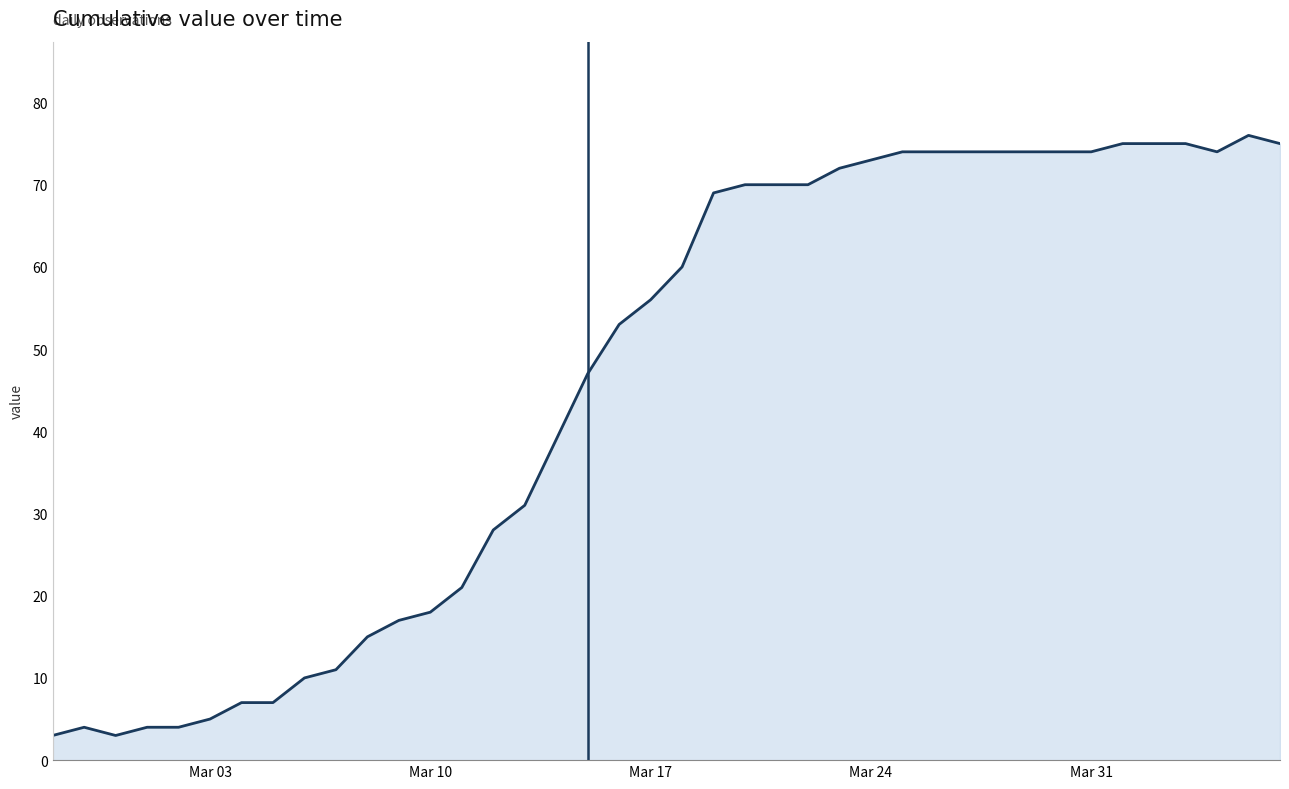

Is it true that the value at Mar 03 is 0?

False